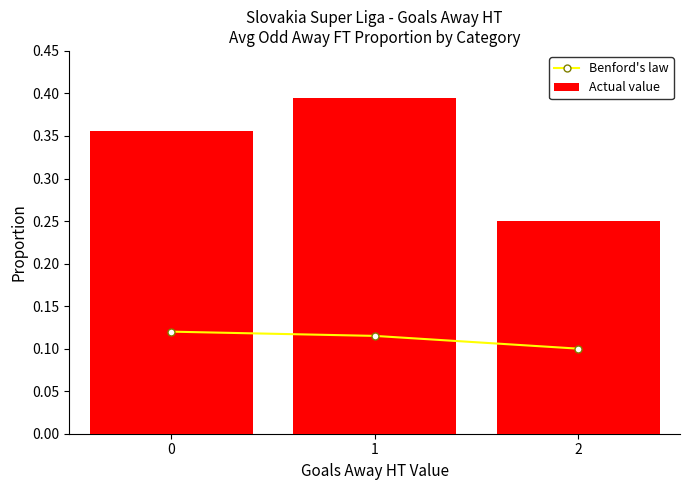

What is the sum of all Benford's law values?

0.3